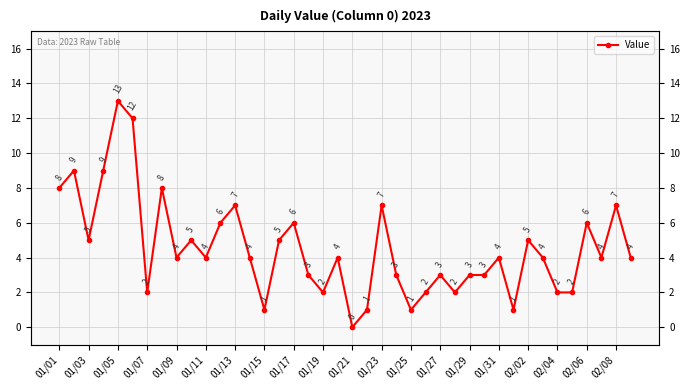

At which label does the data first exceed 4?

01/01